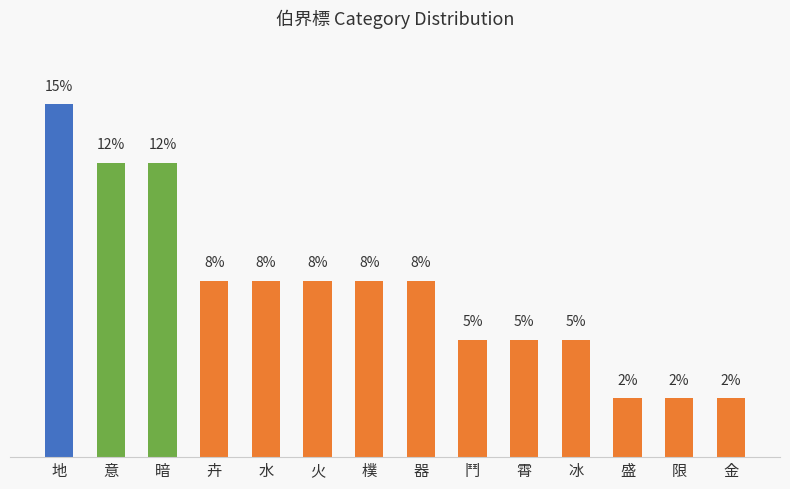

Does the chart contain any negative values?

No